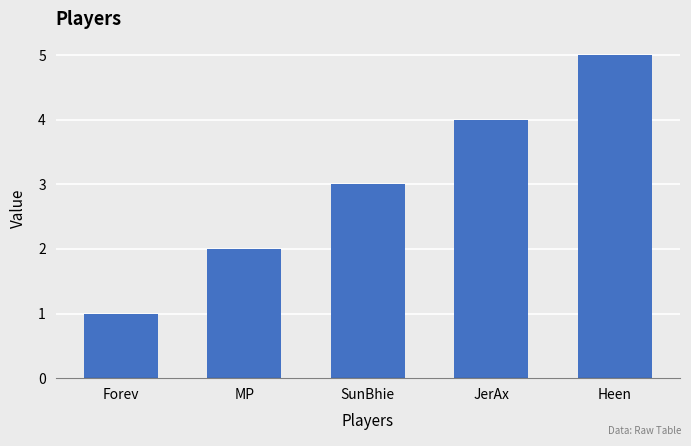

List the labels in order of value, smallest first.

Forev, MP, SunBhie, JerAx, Heen